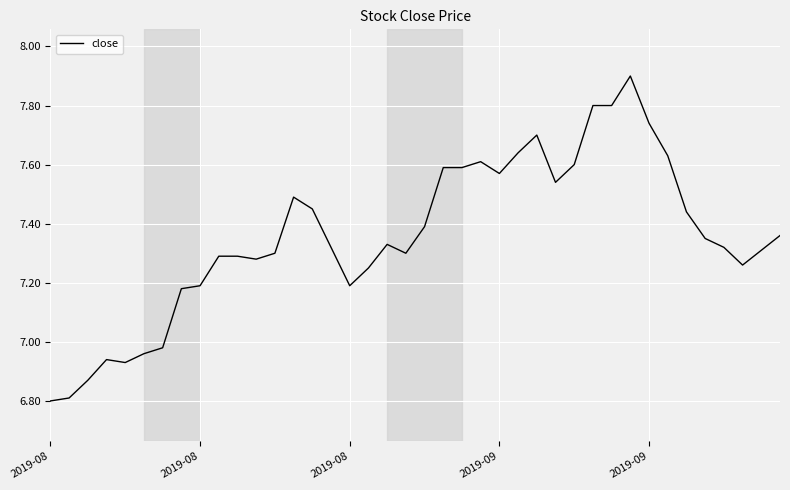

How many lines are shown in the chart?

1